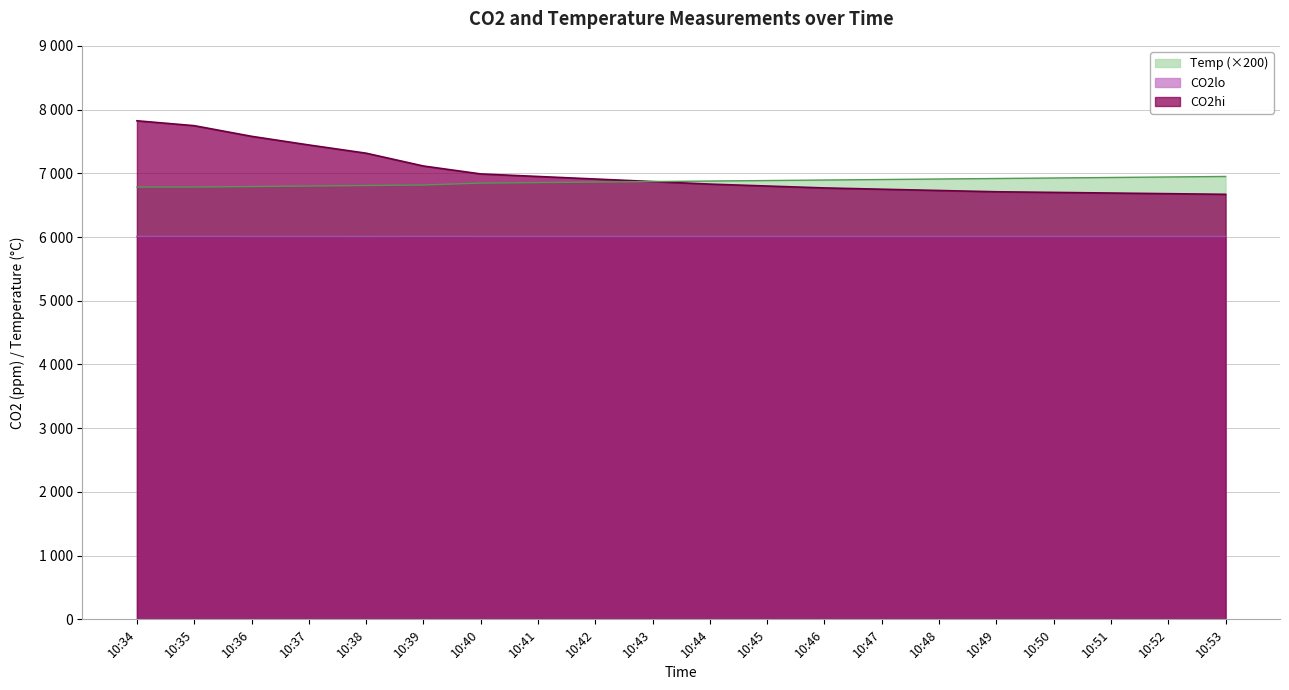

What are all the series names shown in the legend?

Temp (×200), CO2lo, CO2hi